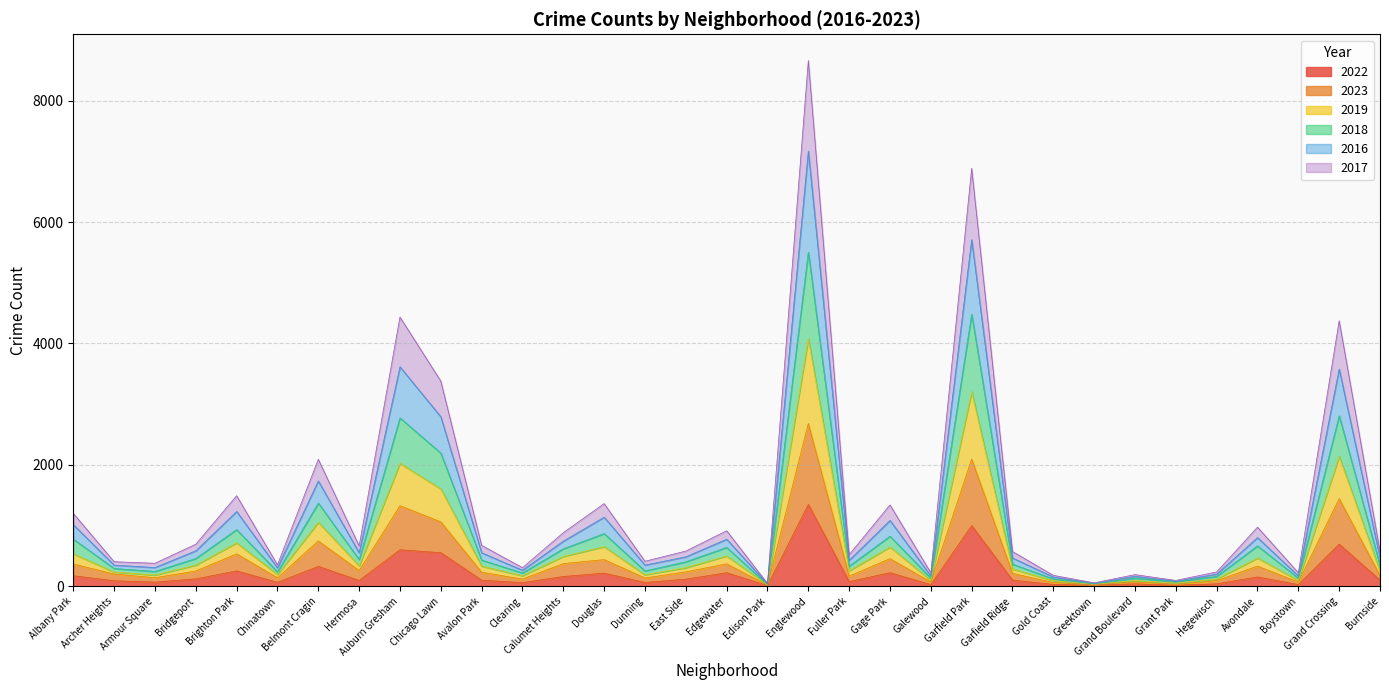

What is the label of the 4th point from the left?

Bridgeport